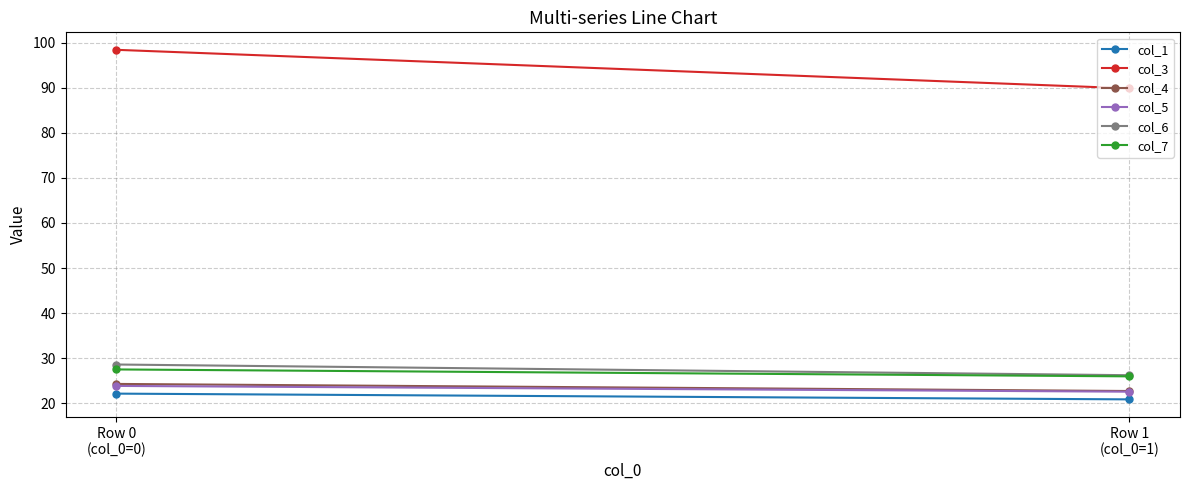

Which category has the lowest value across all series?

Row 1
(col_0=1)